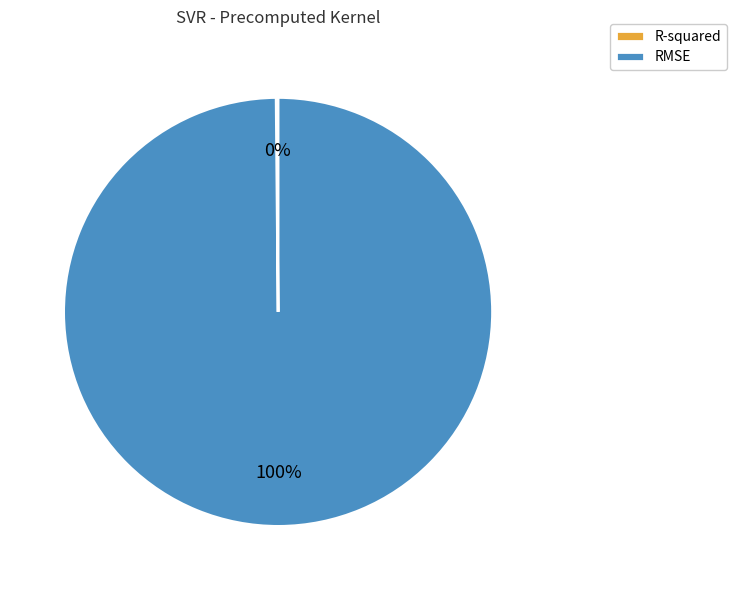

To the nearest percent, what is the average slice percentage?

50%